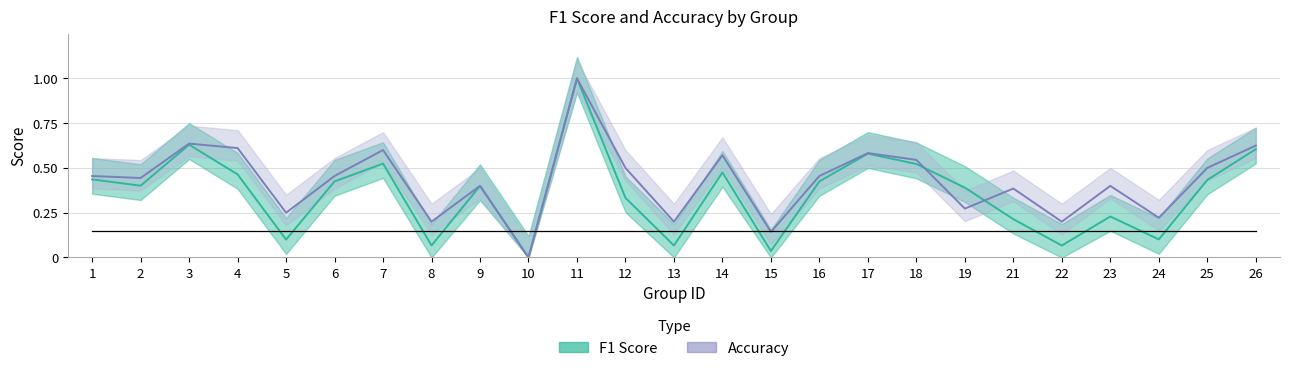

Reading left to right, transcribe all the data shown in this chart.

f1: 1=0.4	2=0.4	3=0.6	4=0.5	5=0.1	6=0.4	7=0.5	8=0.1	9=0.4	10=0.0	11=1.0	12=0.3	13=0.1	14=0.5	15=0.0	16=0.4	17=0.6	18=0.5	19=0.4	21=0.2	22=0.1	23=0.2	24=0.1	25=0.4	26=0.6
accuracy: 1=0.5	2=0.4	3=0.6	4=0.6	5=0.2	6=0.5	7=0.6	8=0.2	9=0.4	10=0.0	11=1.0	12=0.5	13=0.2	14=0.6	15=0.1	16=0.5	17=0.6	18=0.5	19=0.3	21=0.4	22=0.2	23=0.4	24=0.2	25=0.5	26=0.6